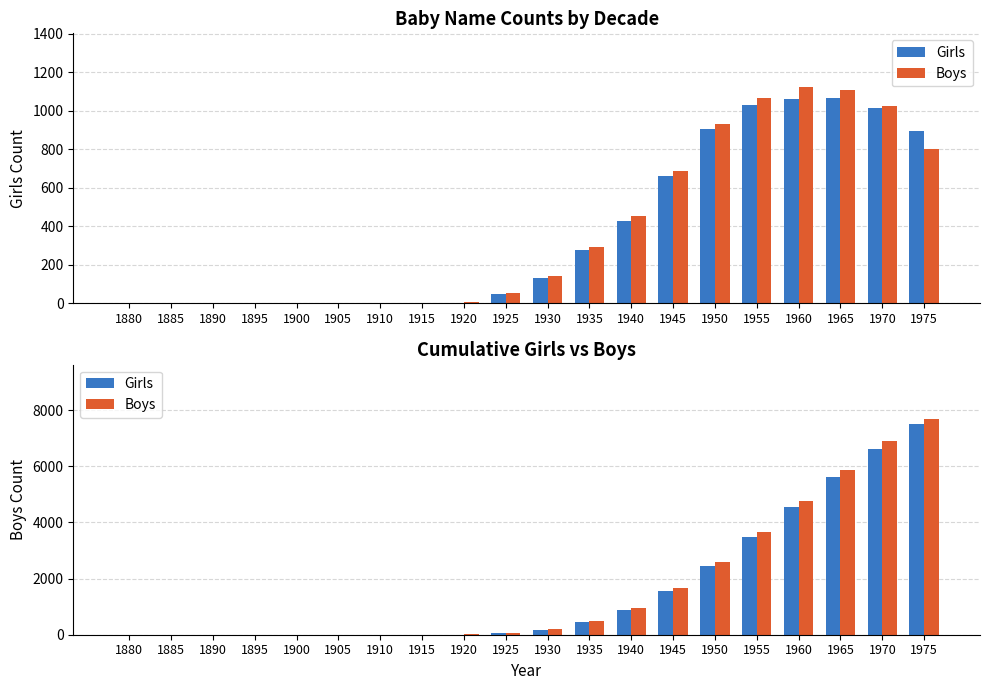

List the labels in order of Girls value, largest first.

1975, 1970, 1965, 1960, 1955, 1950, 1945, 1940, 1935, 1930, 1925, 1920, 1880, 1885, 1890, 1895, 1900, 1905, 1910, 1915